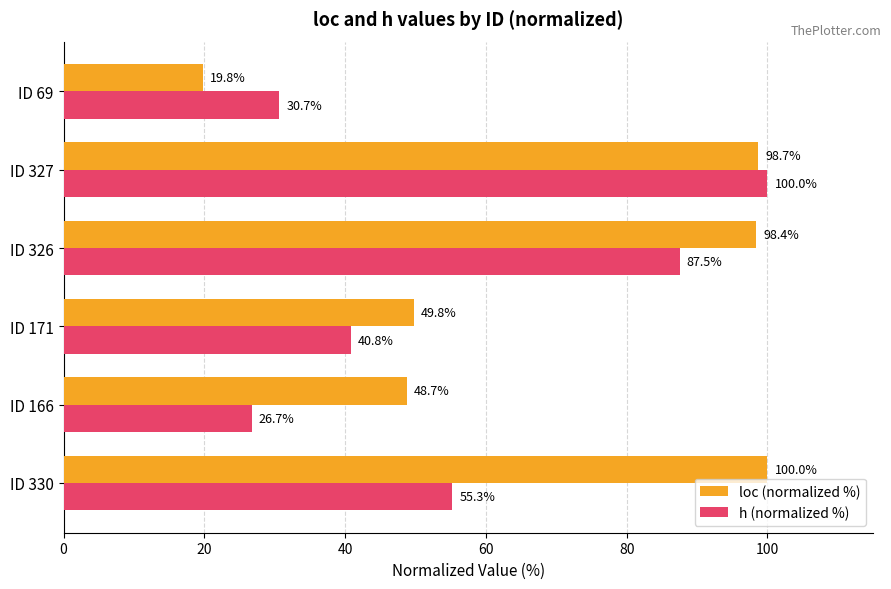

Read the h (normalized %) value at ID 330.

55.3